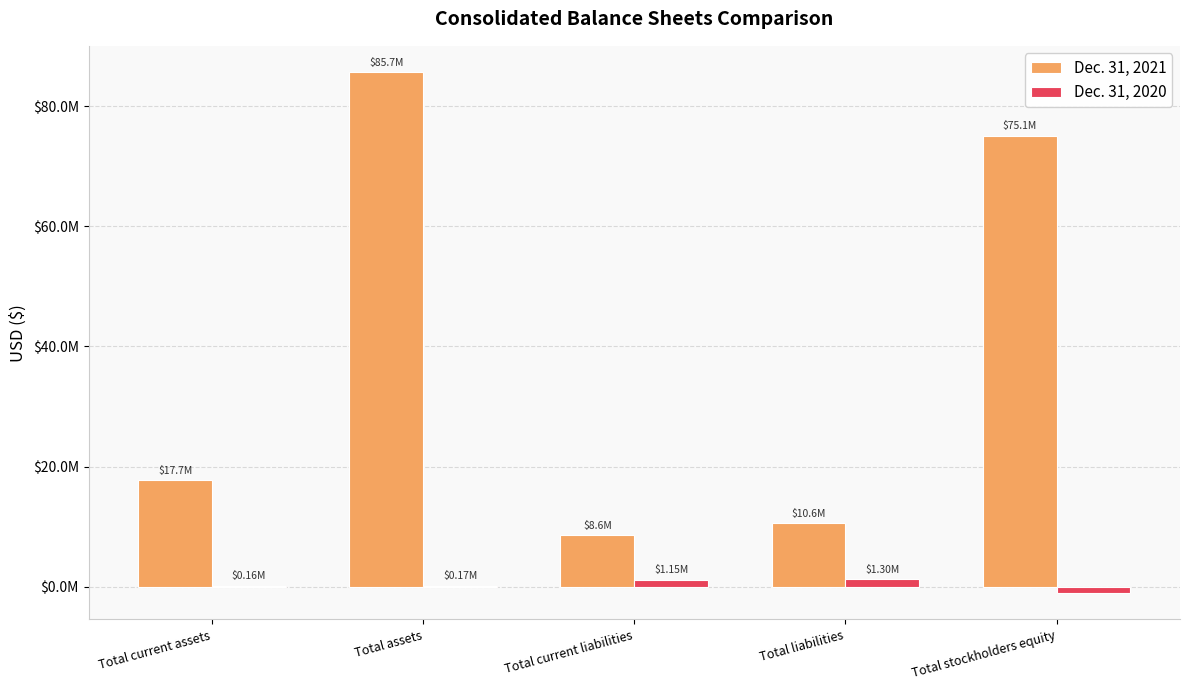

The value of Dec. 31, 2021 at Total current liabilities is 5148159. True or false?

False